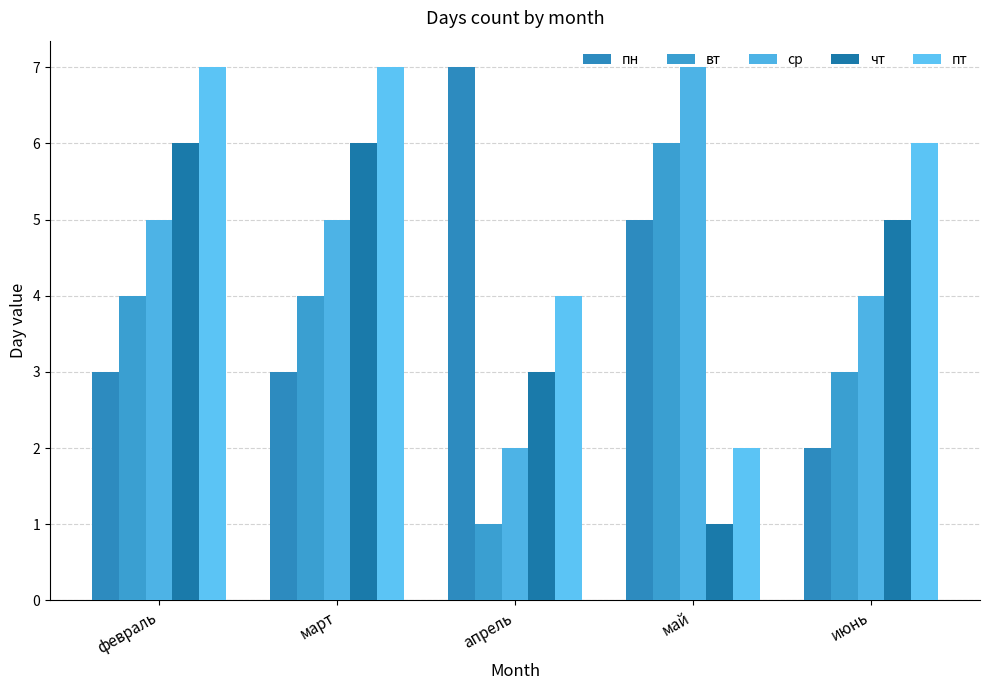

At which label does чт reach its minimum?

май